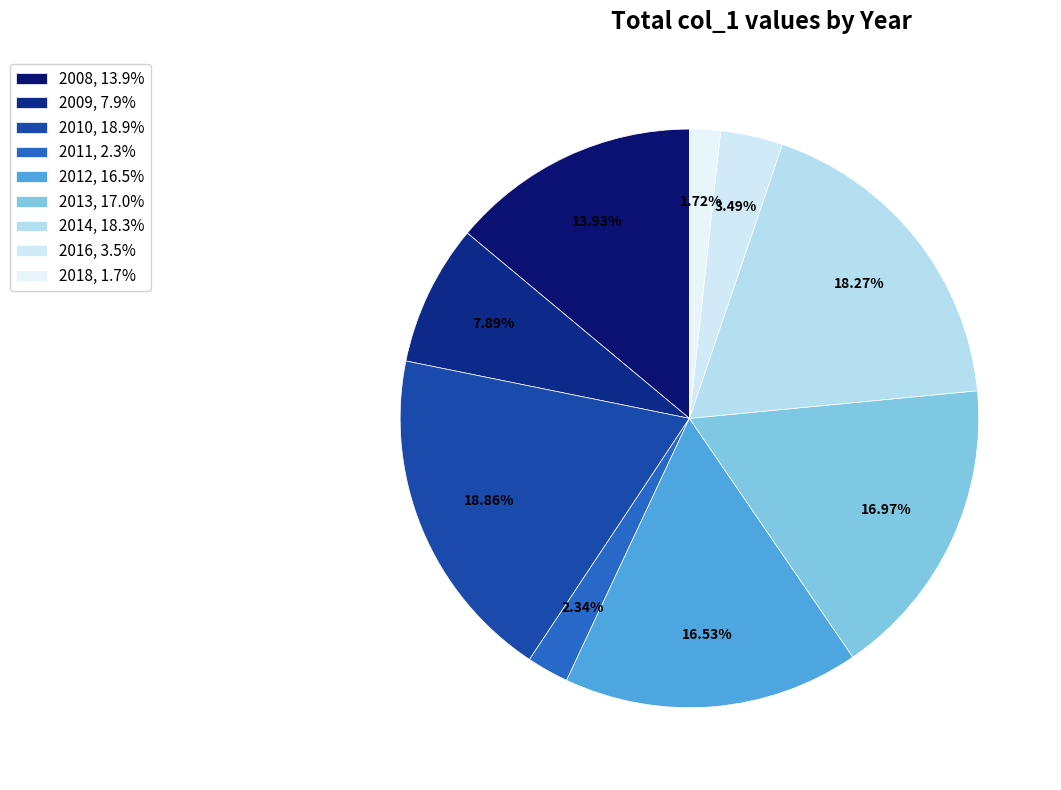

True or false: 2010 accounts for 14% of the total.

False